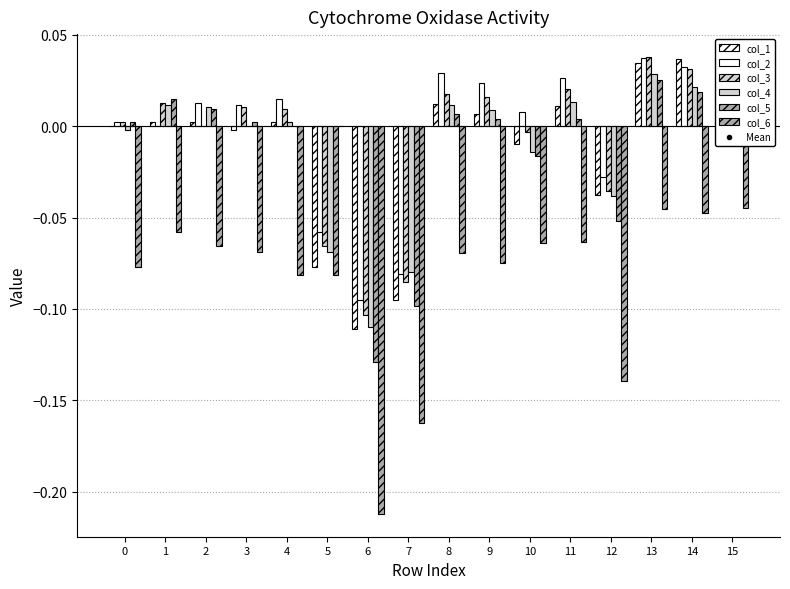

Rank the series at 12 from lowest to highest value.

col_6, col_5, col_4, col_1, col_3, col_2